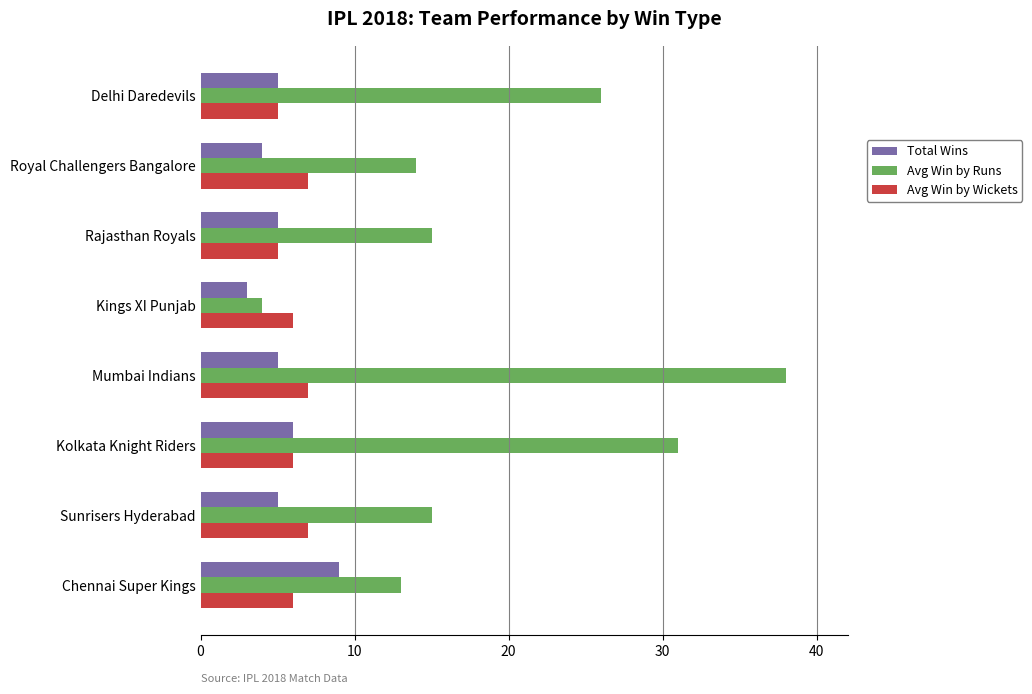

Count the number of data series in this chart.

3